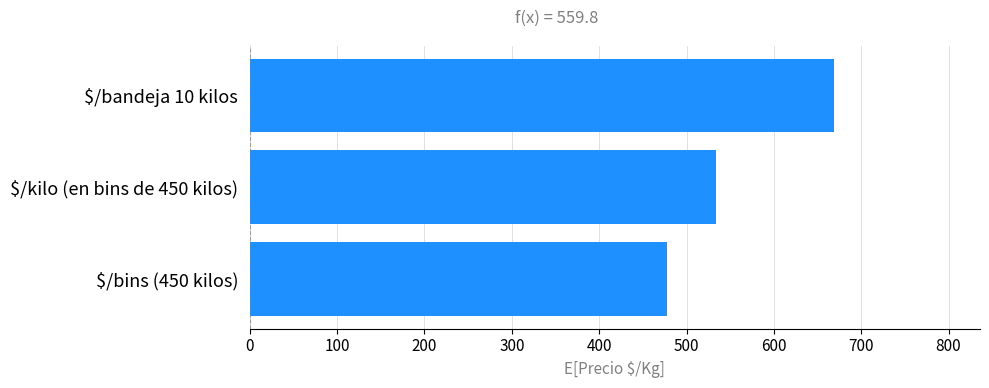

What is the difference between the maximum and second lowest values?

135.5